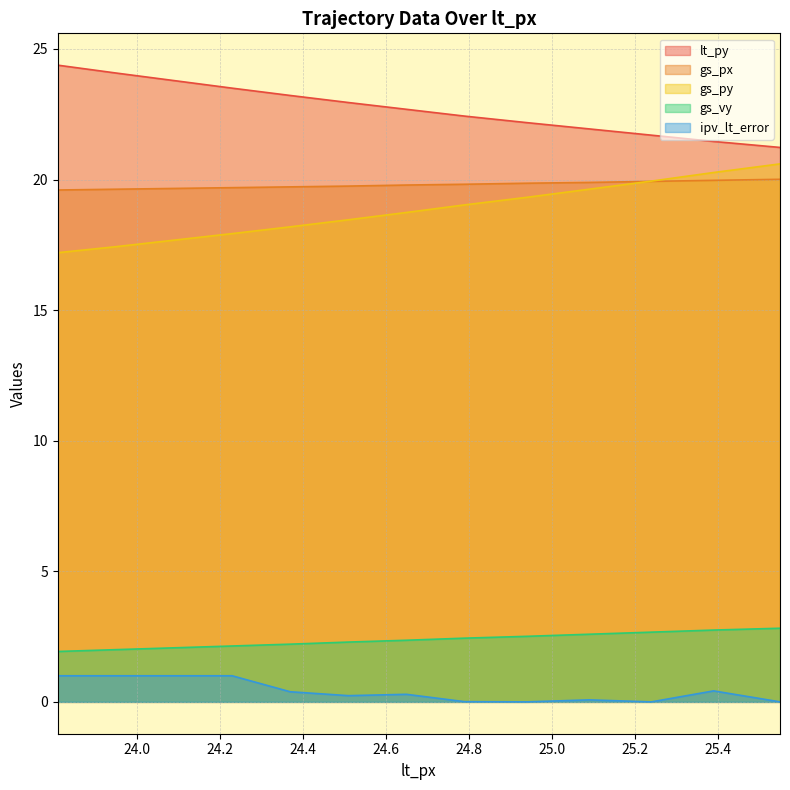

Which series changed the most between 25.24 and 25.39?

ipv_lt_error